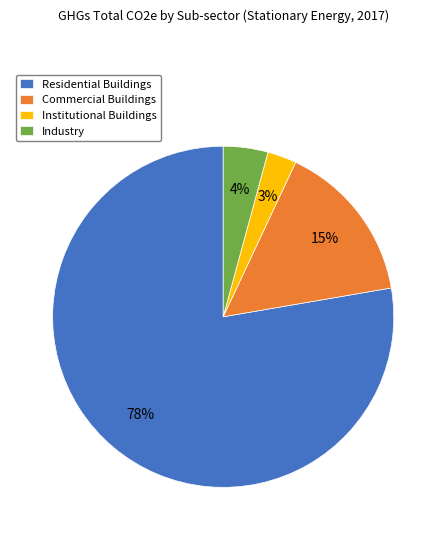

Which slice is the smallest?

Institutional Buildings